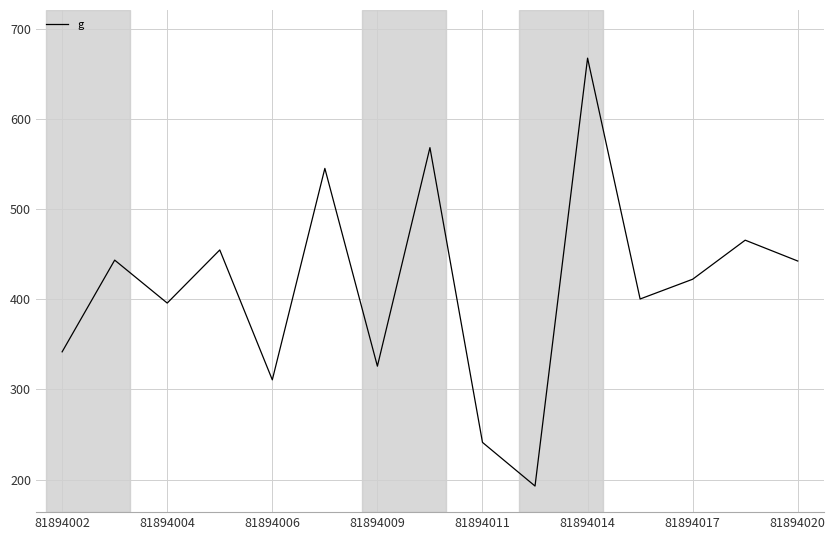

What is the sum of all values?

6217.4